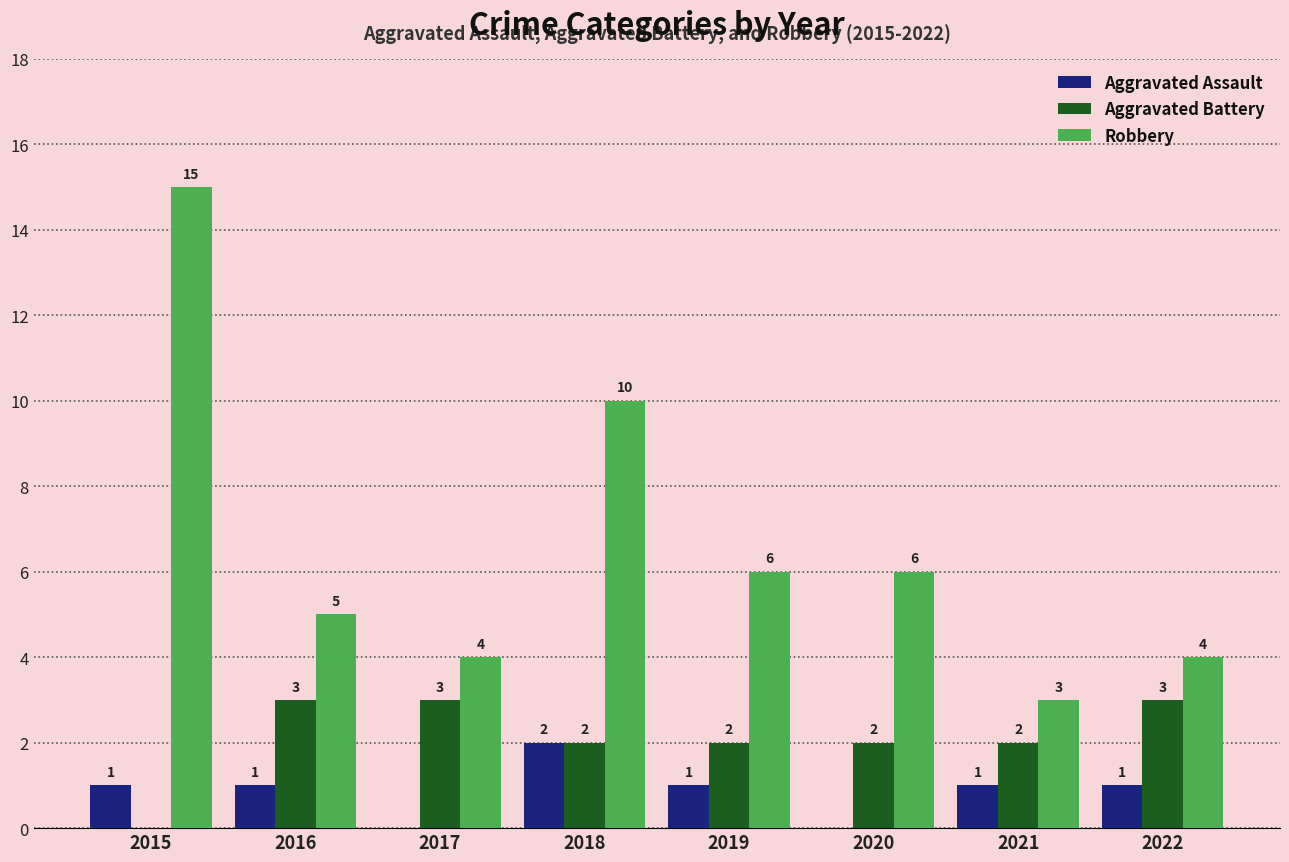

How many positive values does the Aggravated Assault series have?

6